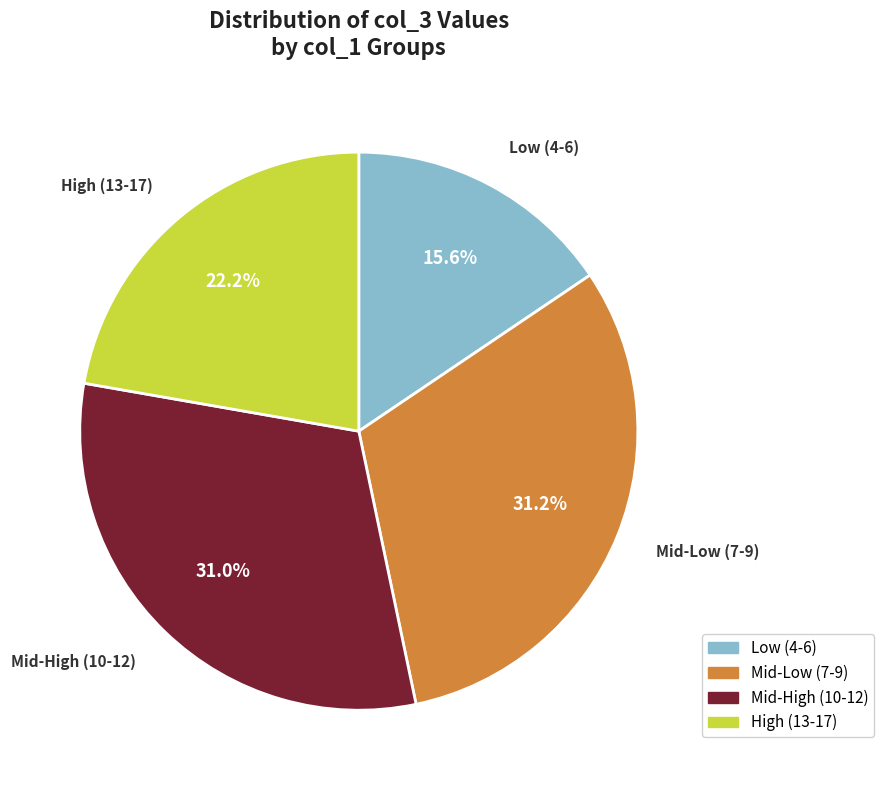

Which category has the smallest portion of the pie?

Low (4-6)